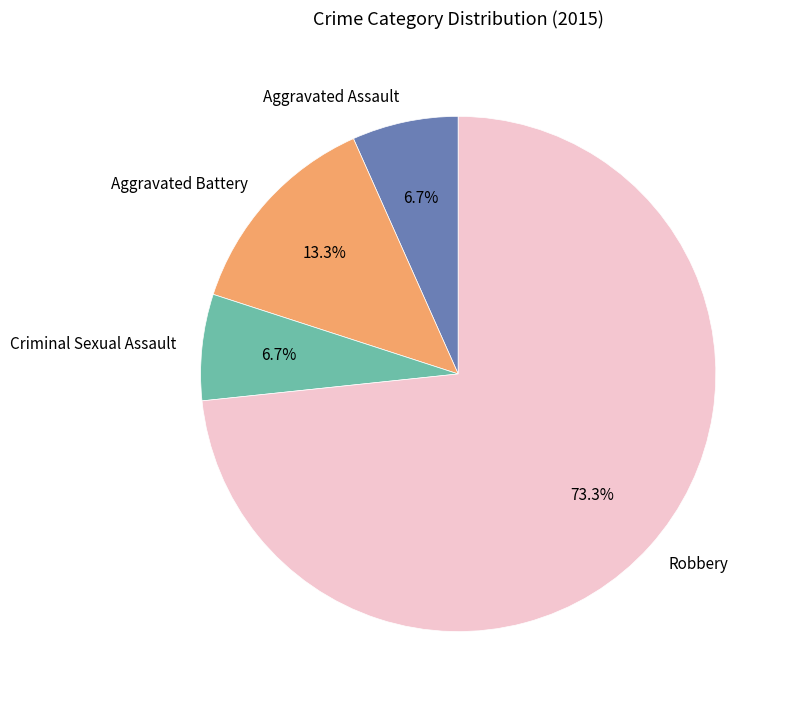

Which has a higher value, Aggravated Battery or Aggravated Assault?

Aggravated Battery